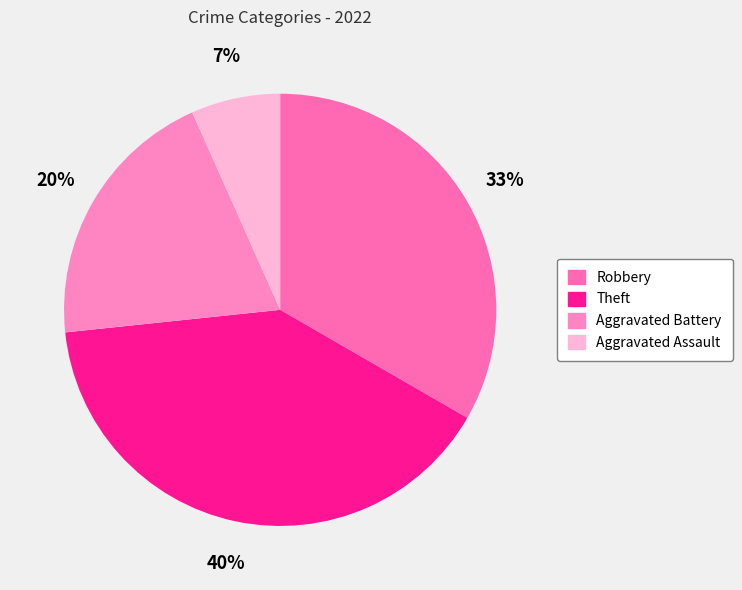

Is there any slice that represents more than half of the pie?

No